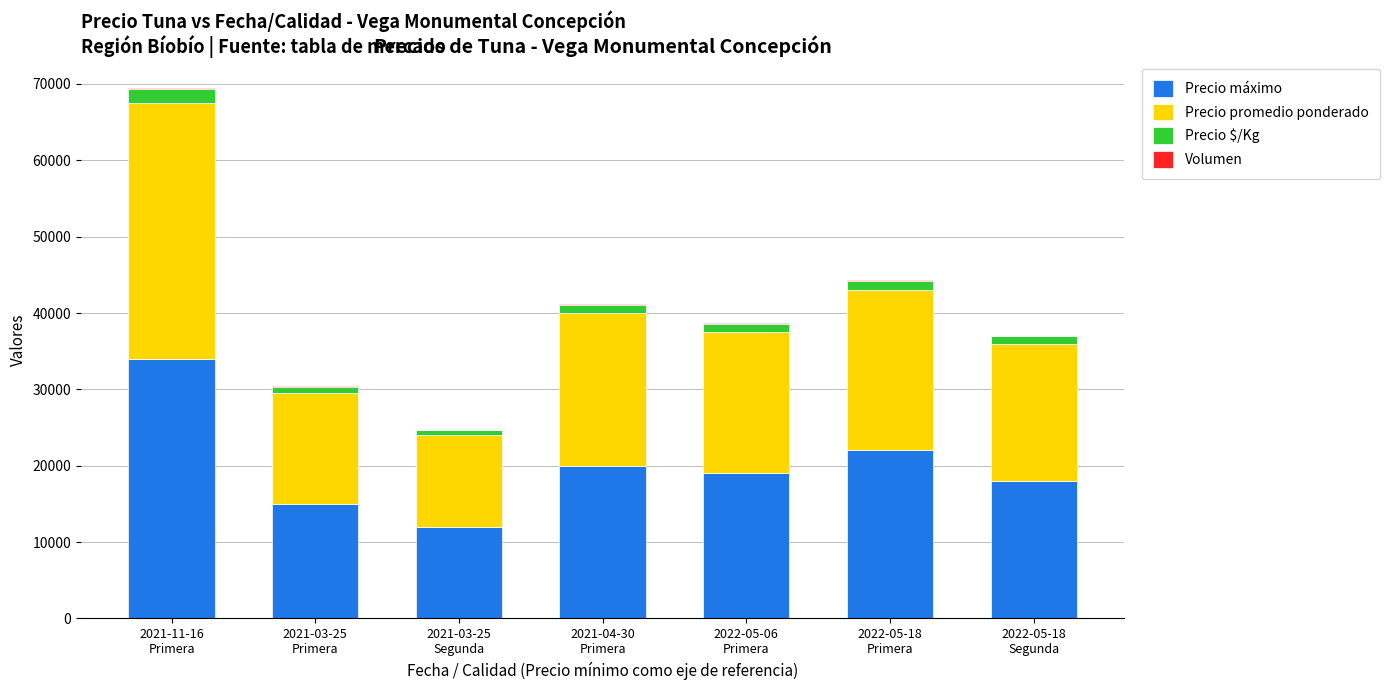

What is the sum of all Precio máximo values?

140000